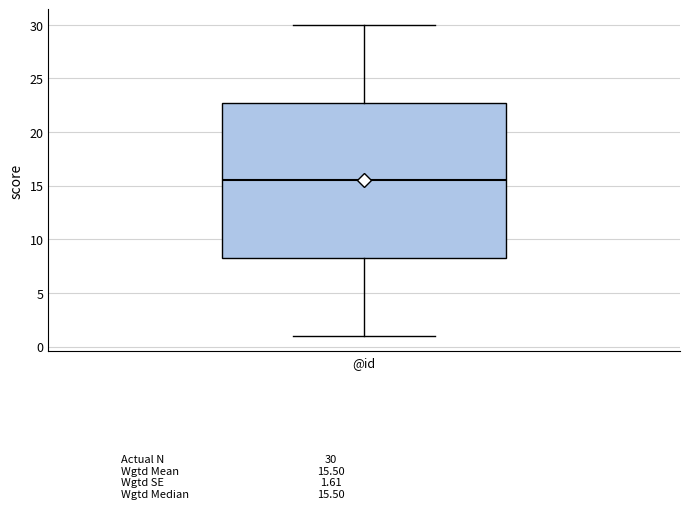

Where does the lower whisker of the box for @id end on the y-axis? The values are not printed on the chart, so give them approximately, as read against the axis.

1.0